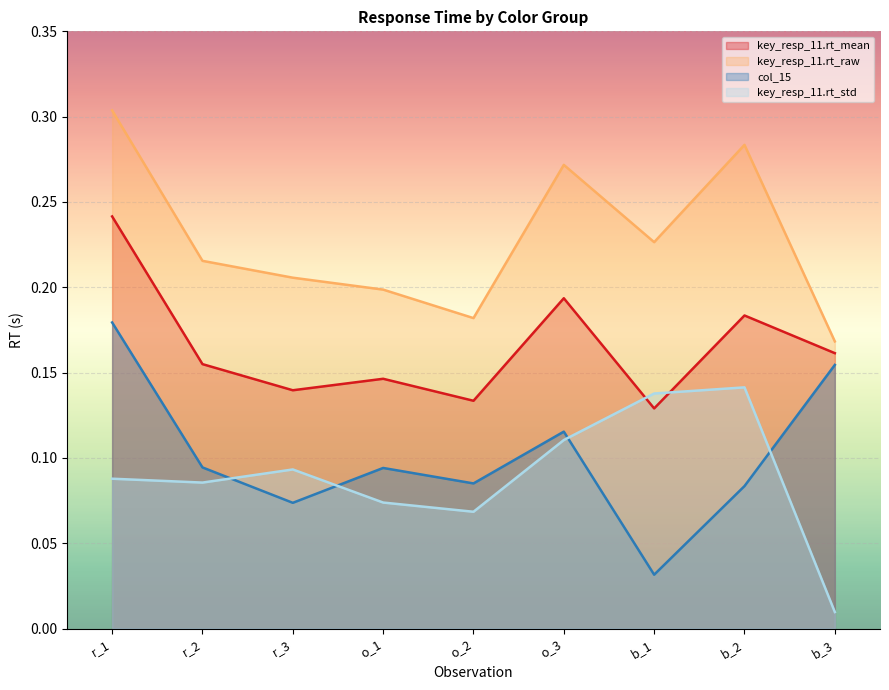

Is it true that key_resp_11.rt_raw equals 0.2 at b_3?

False